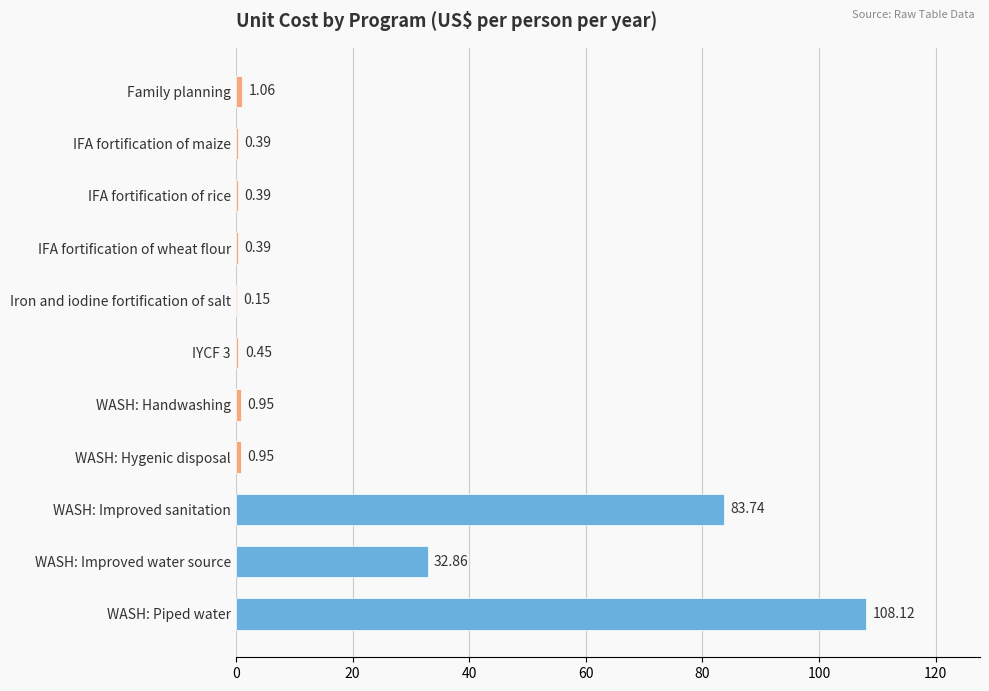

What is the sum of the values at WASH: Handwashing and IFA fortification of maize?

1.3